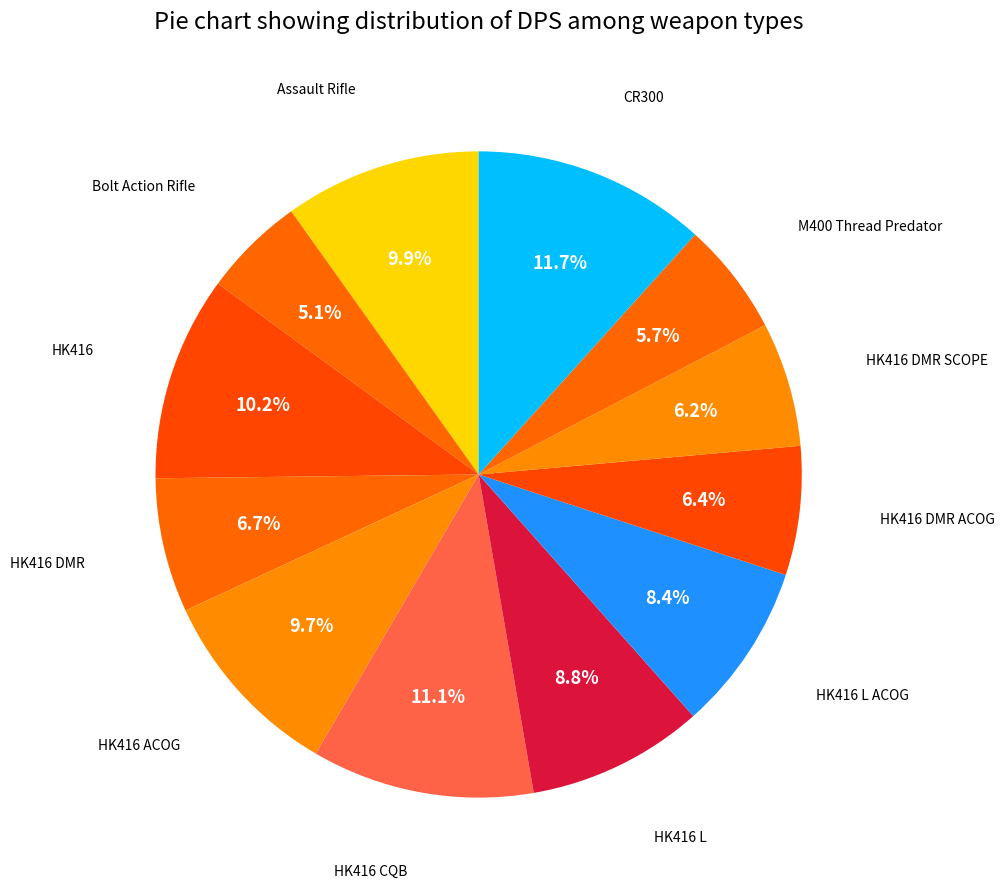

Count the number of slices in the pie.

12